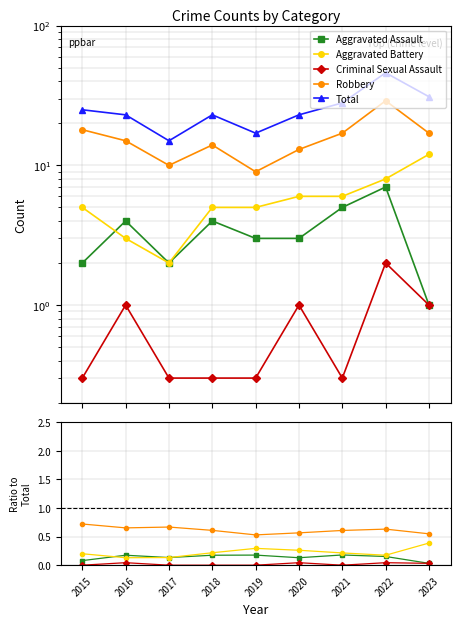

Reading left to right, list all the values displayed in this chart.

Aggravated Assault: 0.1	0.2	0.1	0.2	0.2	0.1	0.2	0.2	0.0
Aggravated Battery: 0.2	0.1	0.1	0.2	0.3	0.3	0.2	0.2	0.4
Criminal Sexual Assault: 0.0	0.0	0.0	0.0	0.0	0.0	0.0	0.0	0.0
Robbery: 0.7	0.7	0.7	0.6	0.5	0.6	0.6	0.6	0.5
Total: 25.0	23.0	15.0	23.0	17.0	23.0	28.0	46.0	31.0